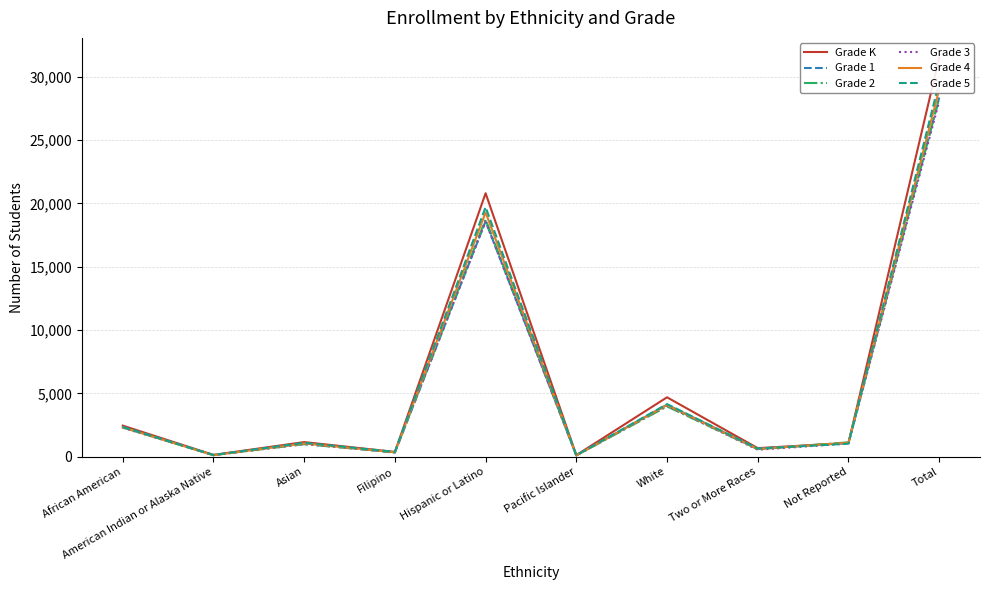

Rank the series by their maximum value, from highest to lowest.

Grade K, Grade 5, Grade 4, Grade 1, Grade 2, Grade 3